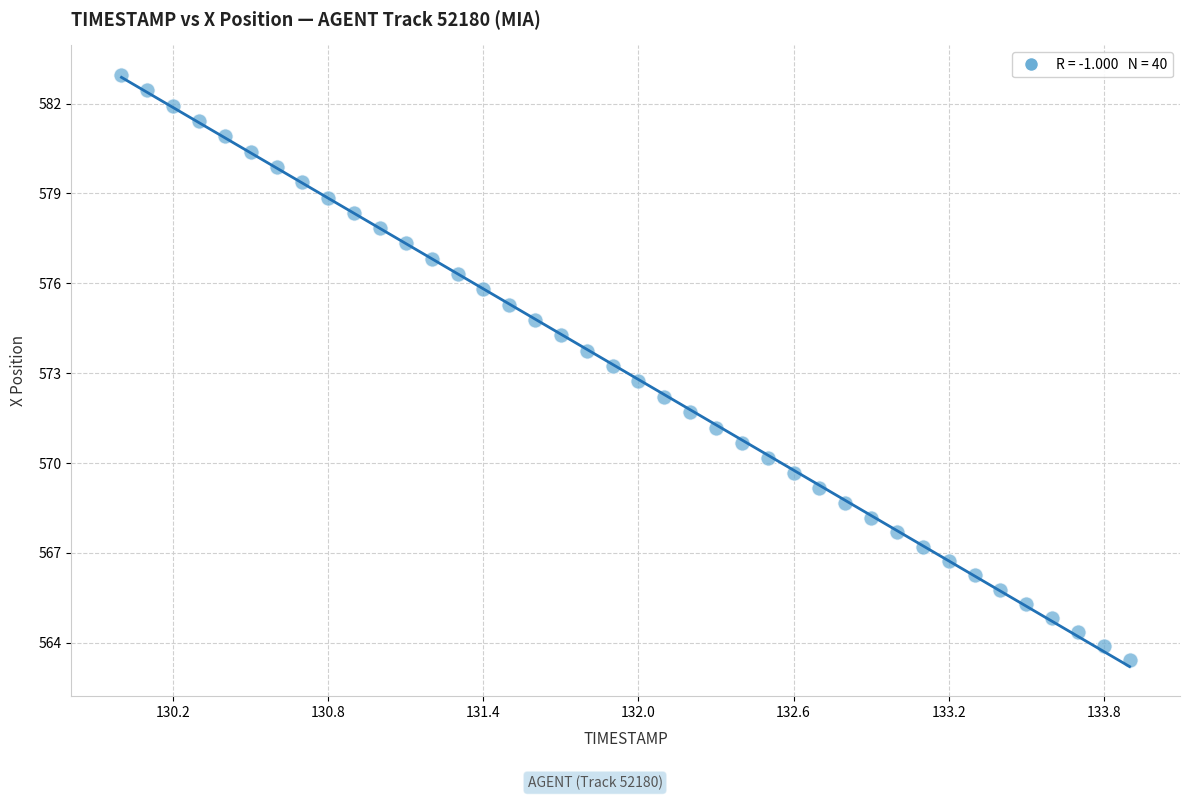

What is the range of X values (max minus min)?

3.9